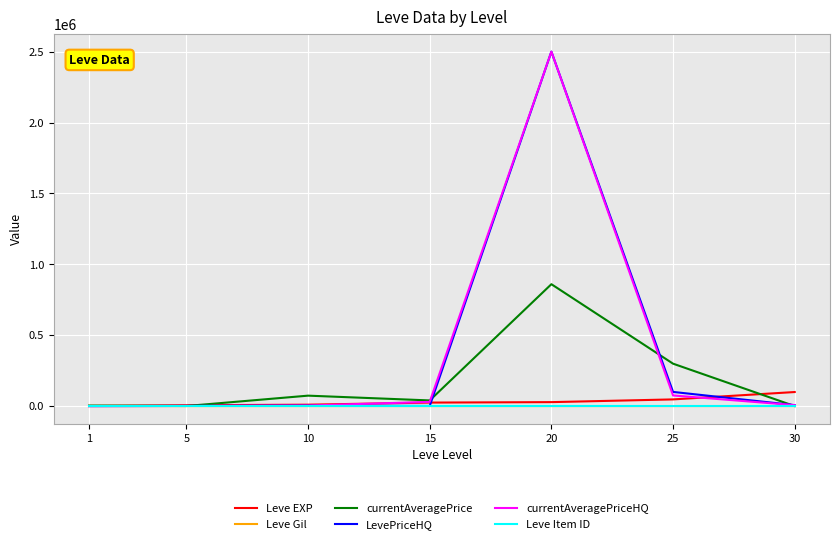

Does the chart display data point markers on the line(s)?

No